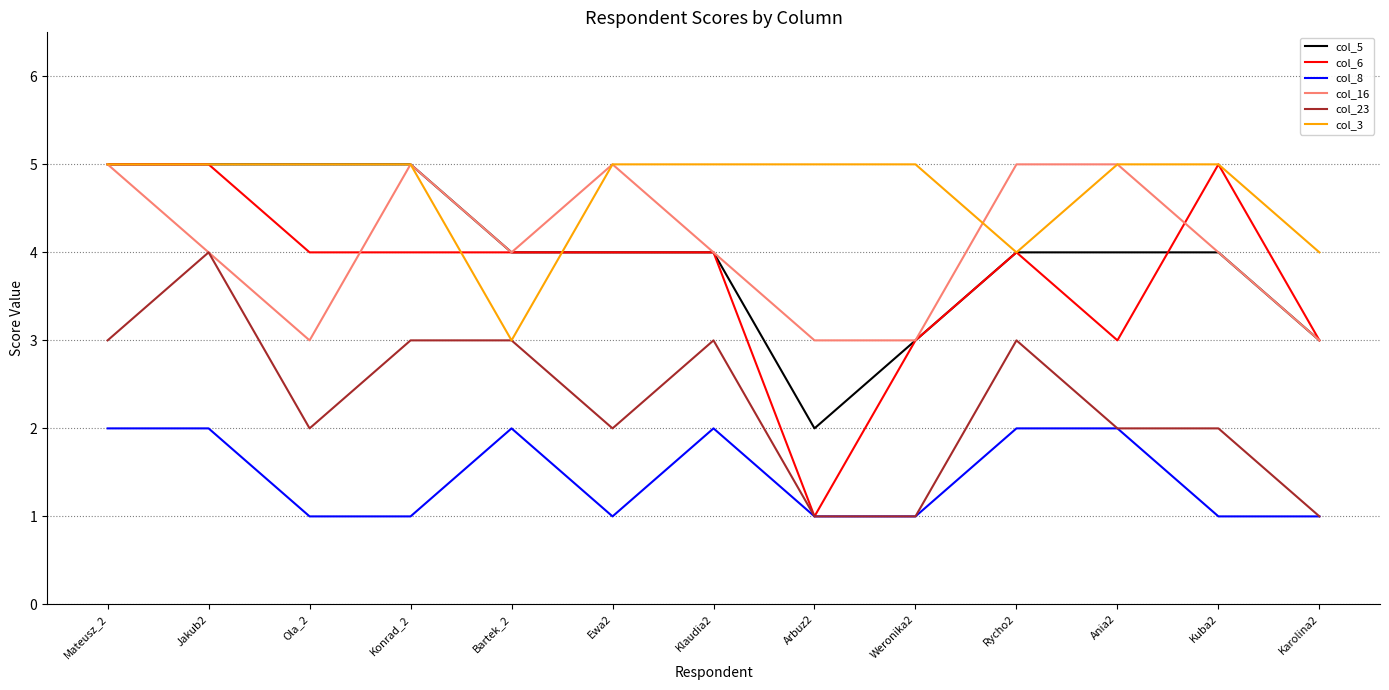

Reading right to left, what are all the values shown in this chart?

col_5: 3	4	4	4	3	2	4	4	4	5	5	5	5
col_6: 3	5	3	4	3	1	4	4	4	4	4	5	5
col_8: 1	1	2	2	1	1	2	1	2	1	1	2	2
col_16: 3	4	5	5	3	3	4	5	4	5	3	4	5
col_23: 1	2	2	3	1	1	3	2	3	3	2	4	3
col_3: 4	5	5	4	5	5	5	5	3	5	5	5	5